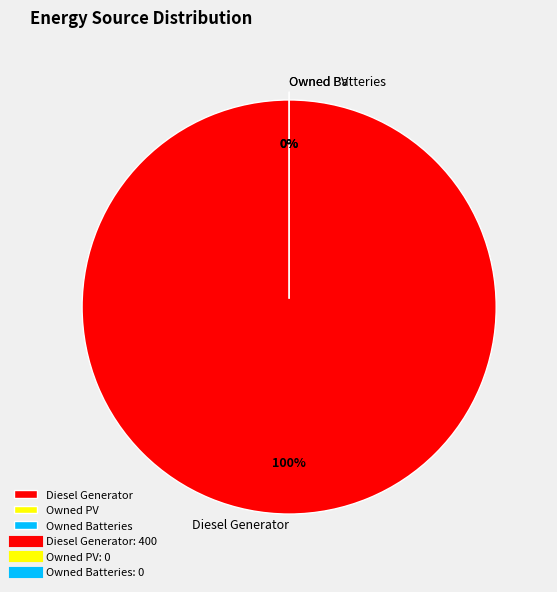

Which has a higher value, Diesel Generator or Owned PV?

Diesel Generator